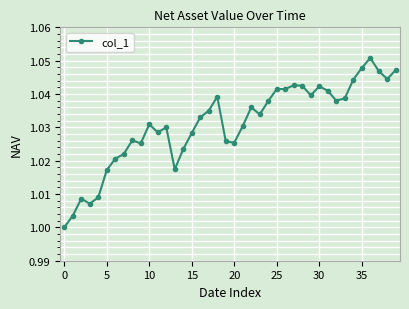

True or false: the data has more than 1 interior local peaks.

True